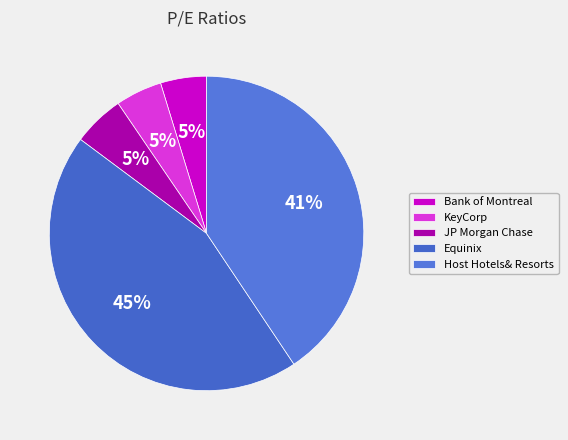

Count the number of slices in the pie.

5